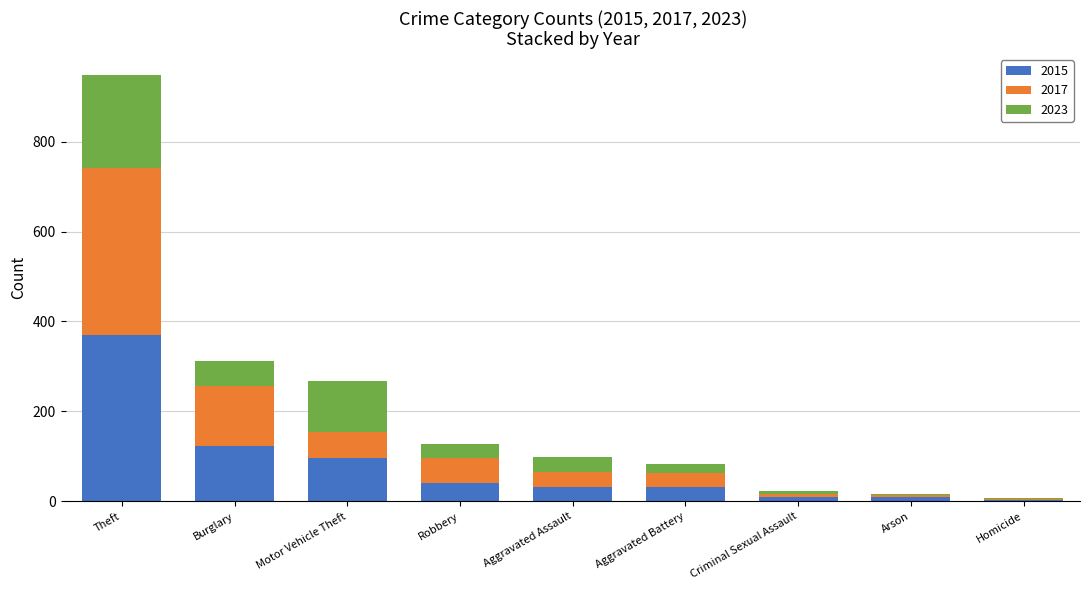

What is the maximum value for 2015?

369